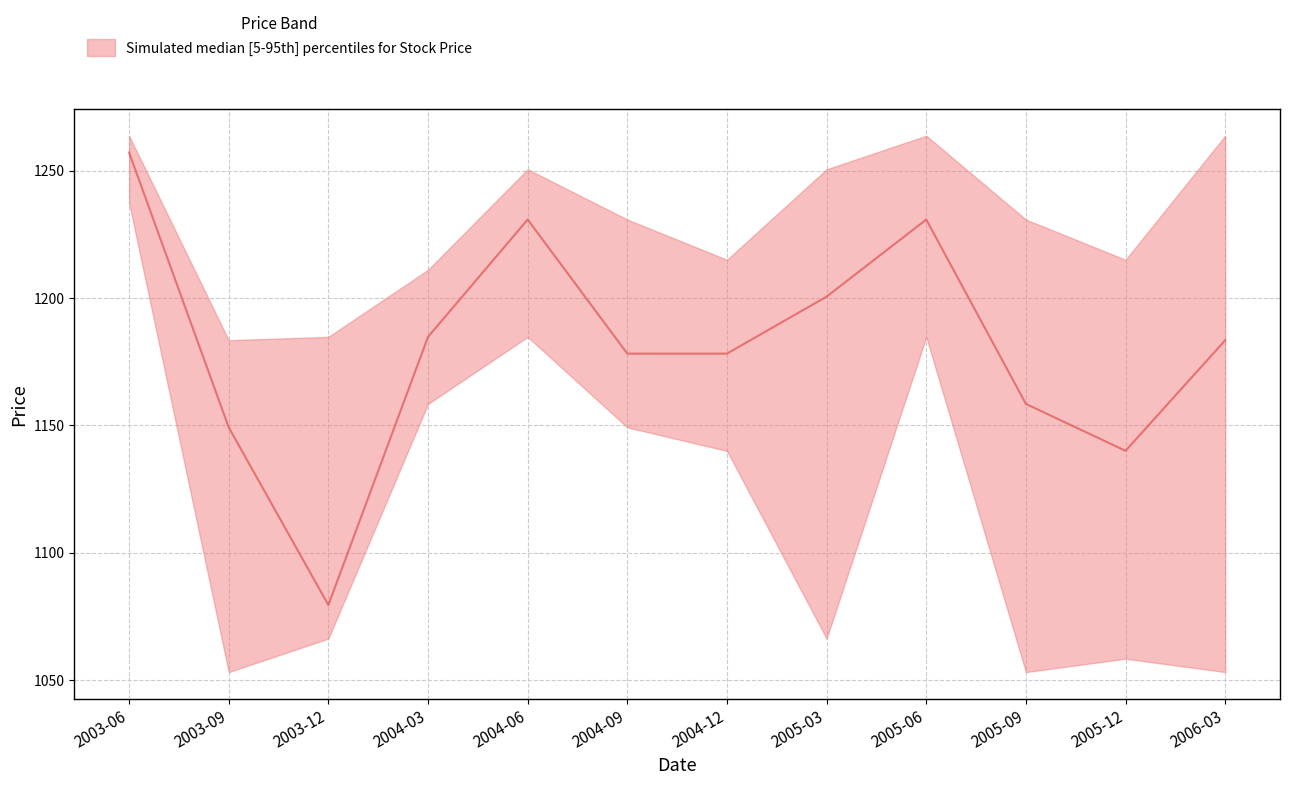

Which category has the lowest value in the Low series?

2003-09